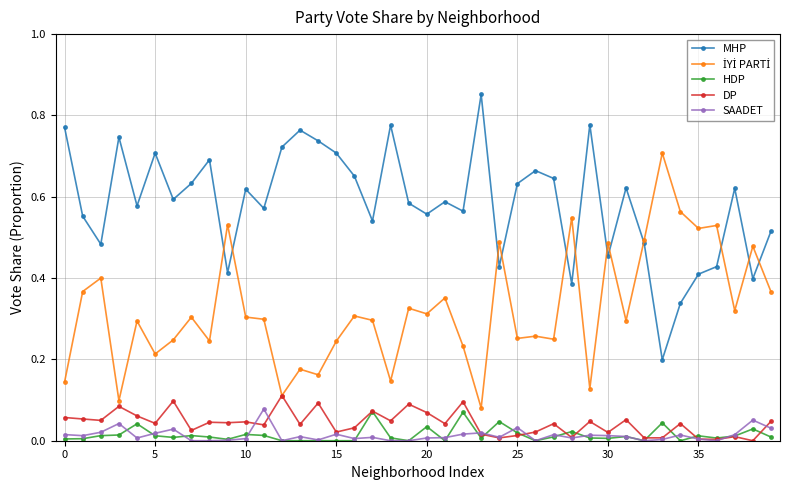

Which series has the largest total across all categories?

MHP